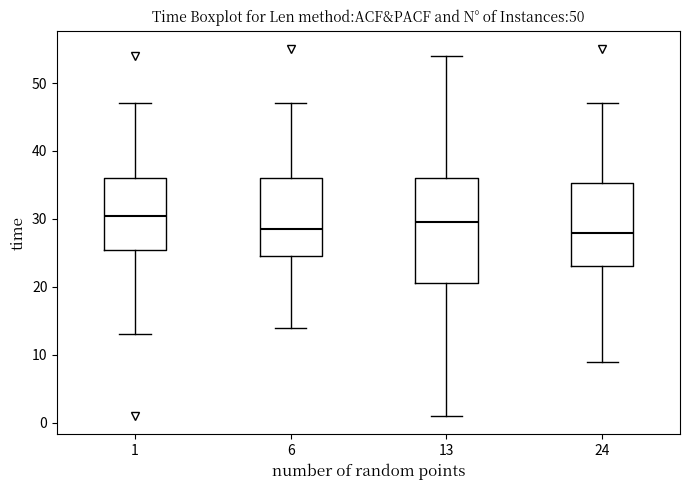

Reading left to right, transcribe this box plot: for each box, give where its median line is, the range the box spans, and where its two whiskers end, as read against the y-axis. The values are not printed on the chart, so give them approximately, as read against the axis.

1: median 31, box 26 to 36, whiskers 13 to 47
6: median 29, box 25 to 36, whiskers 14 to 47
13: median 30, box 21 to 36, whiskers 1 to 54
24: median 28, box 23 to 35, whiskers 9 to 47